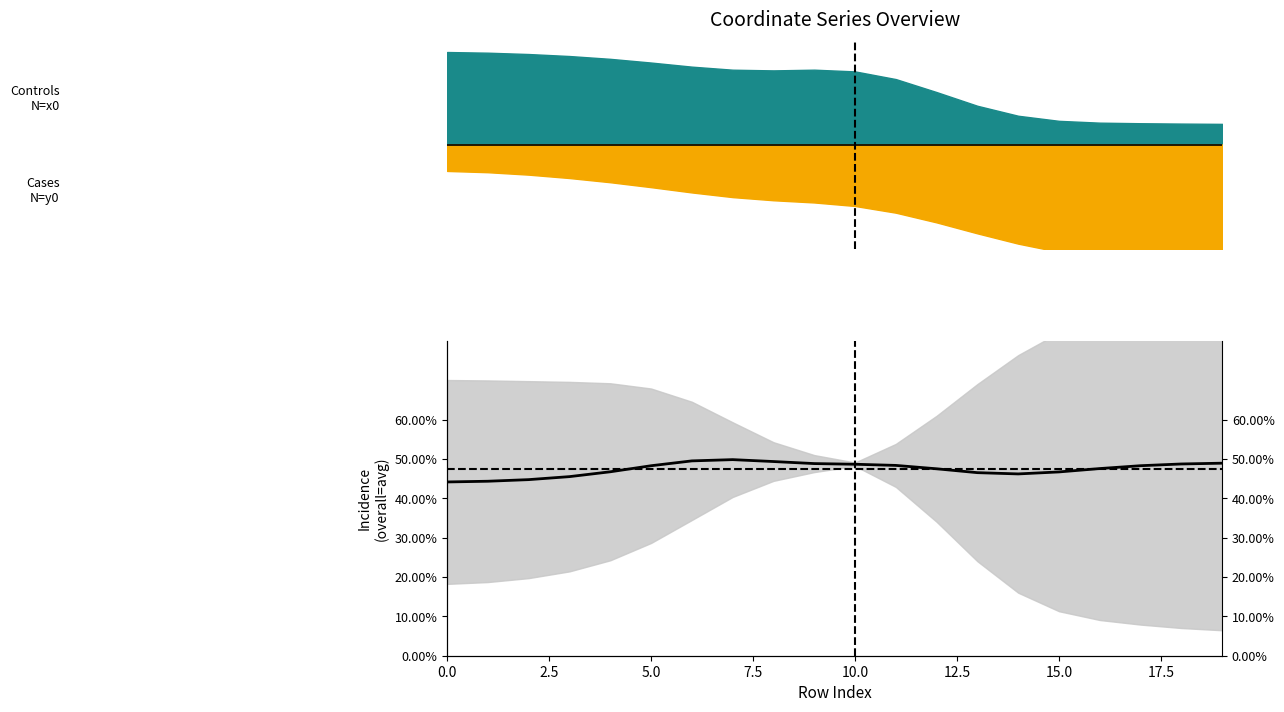

True or false: the data has more than 1 interior local peaks.

False